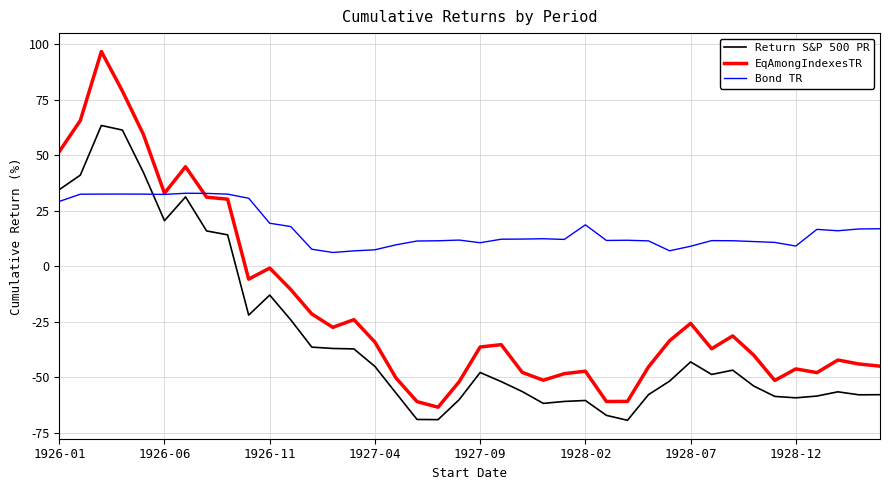

What is the highest value of the EqAmongIndexesTR series?

96.6